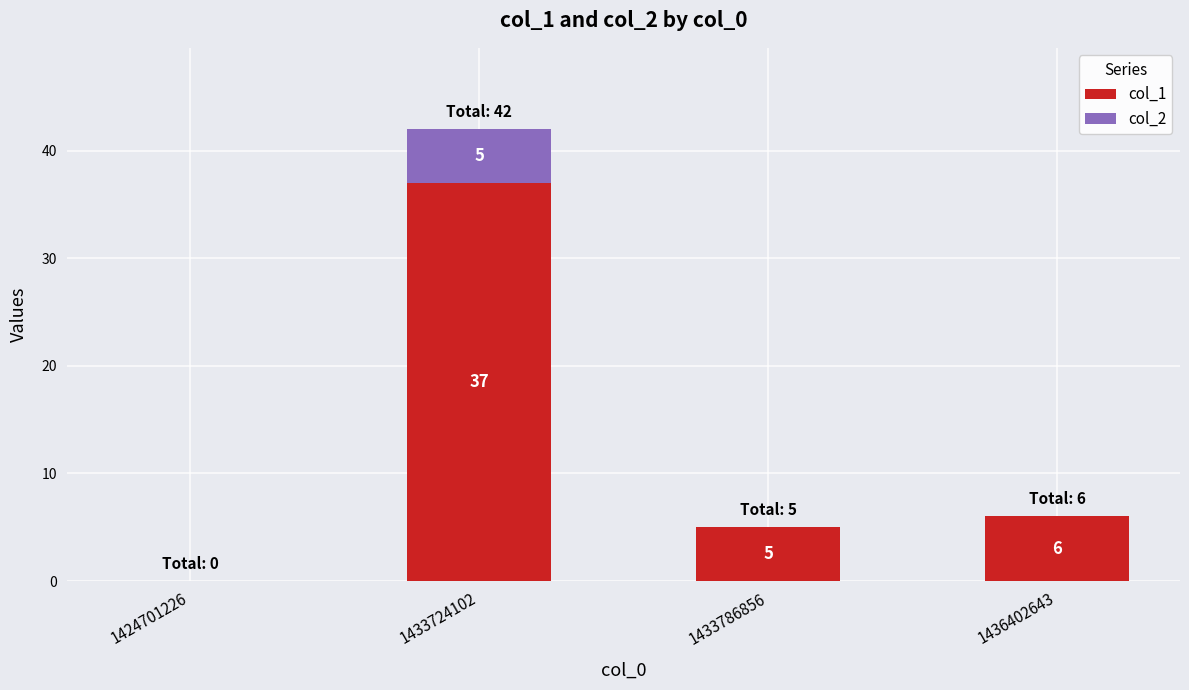

What is the approximate value of col_1 at 1433724102, to the nearest 5?

35